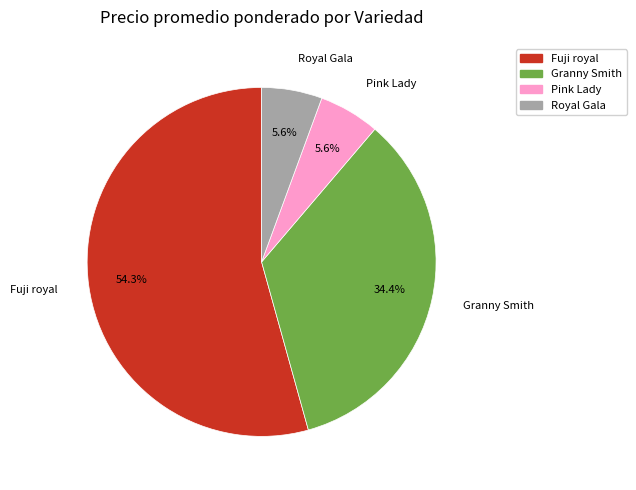

What percentage is the Royal Gala slice, to the nearest percent?

6%